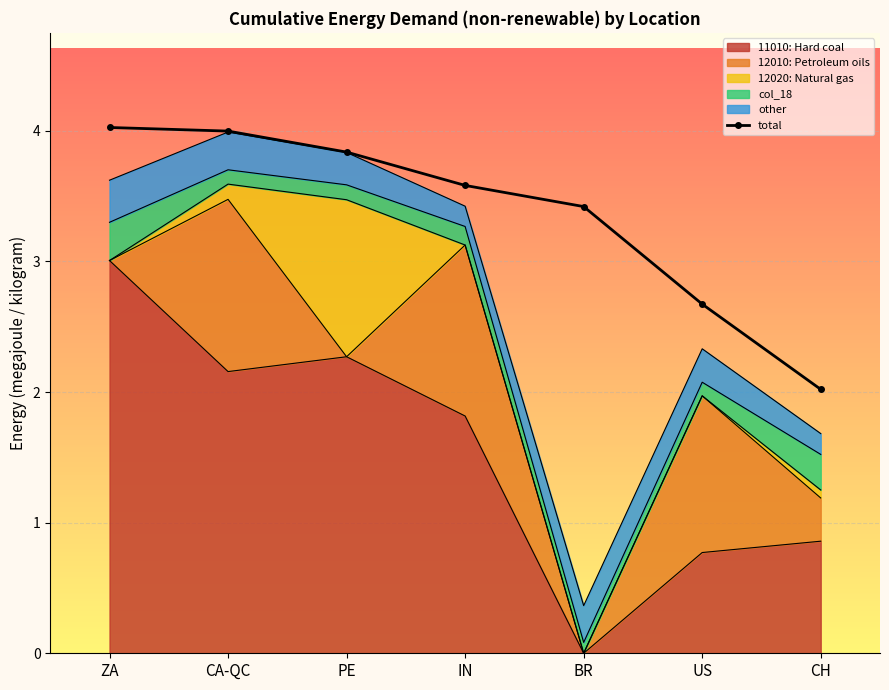

True or false: the data shows 4.0 at ZA.

True